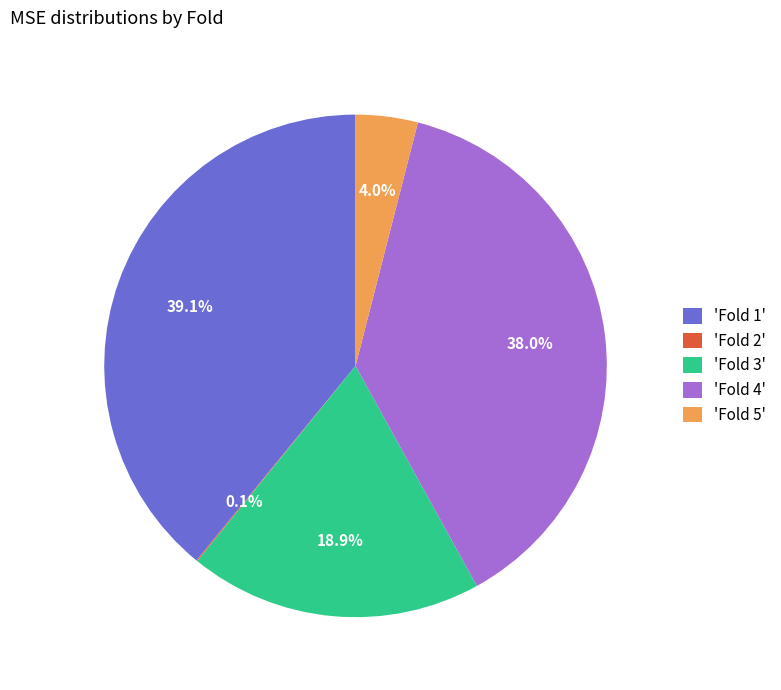

Which slice is the largest?

'Fold 1'